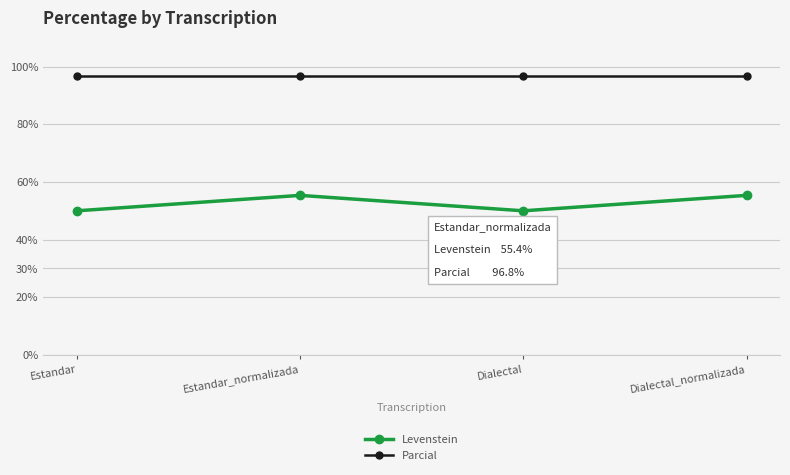

What is the sum of all Levenstein values?

210.7